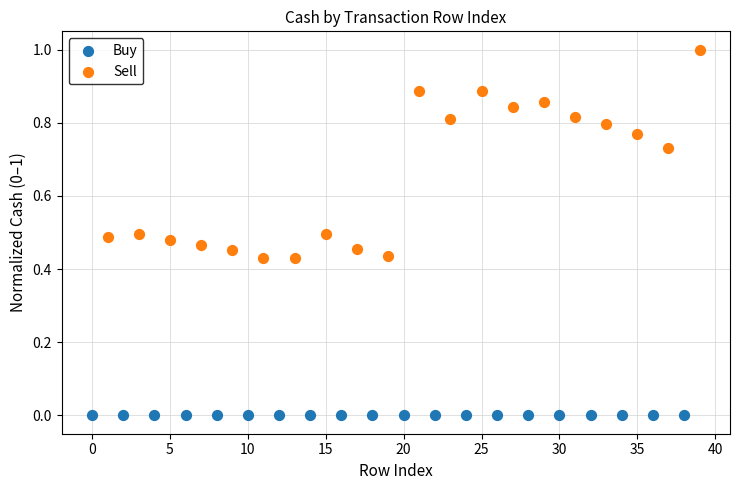

Which series reaches the maximum Y coordinate?

Sell